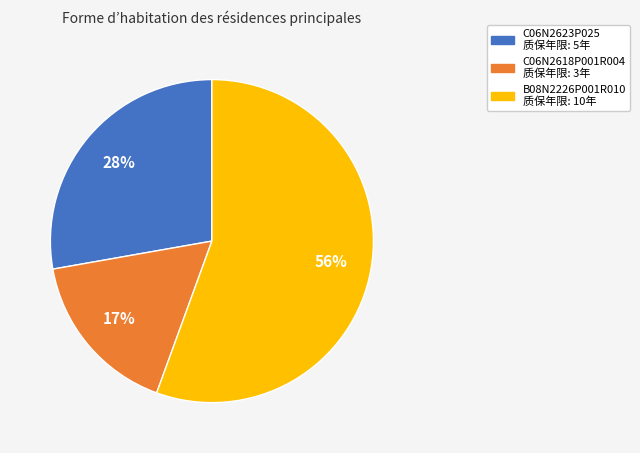

To the nearest percent, what portion does C06N2618P001R004 represent?

17%